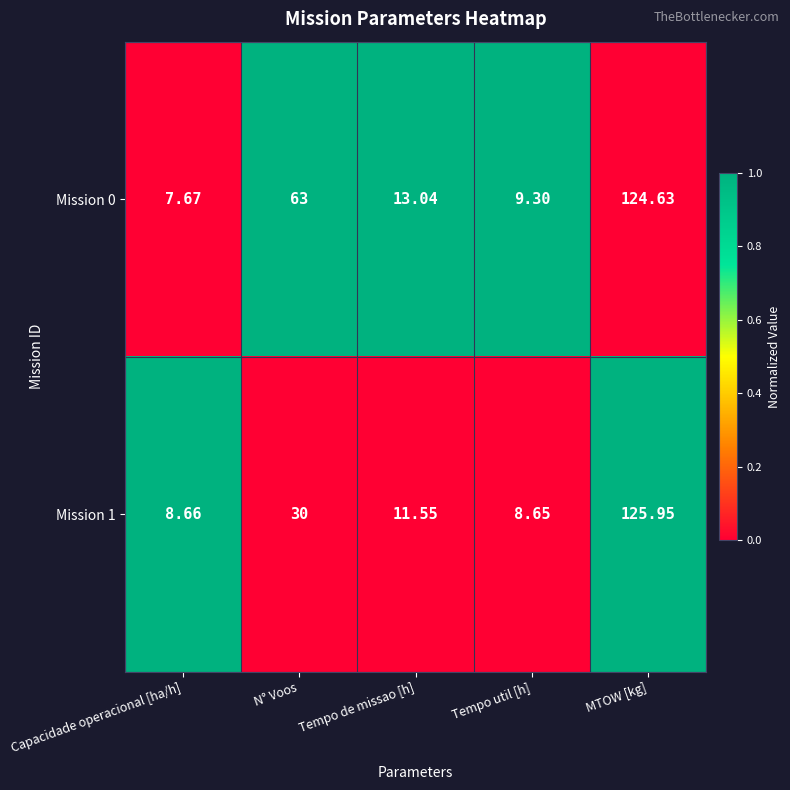

List the labels in order of Mission 1 value, smallest first.

Tempo util [h], Capacidade operacional [ha/h], Tempo de missao [h], N° Voos, MTOW [kg]